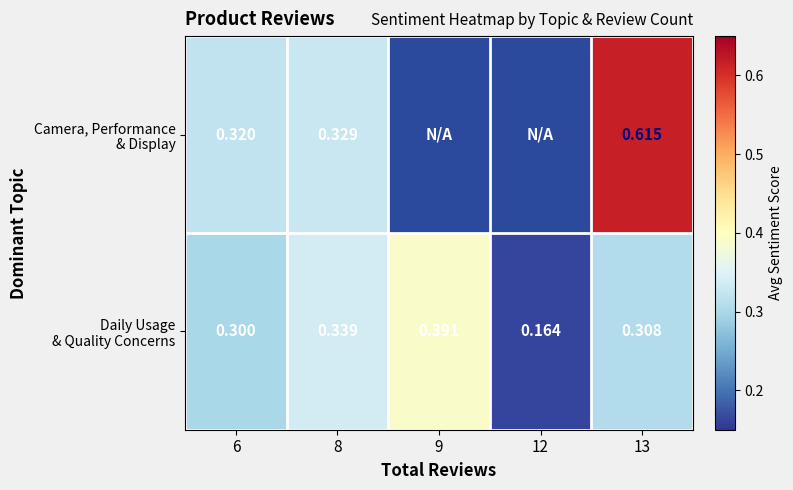

At how many categories does at least one series exceed 0?

5